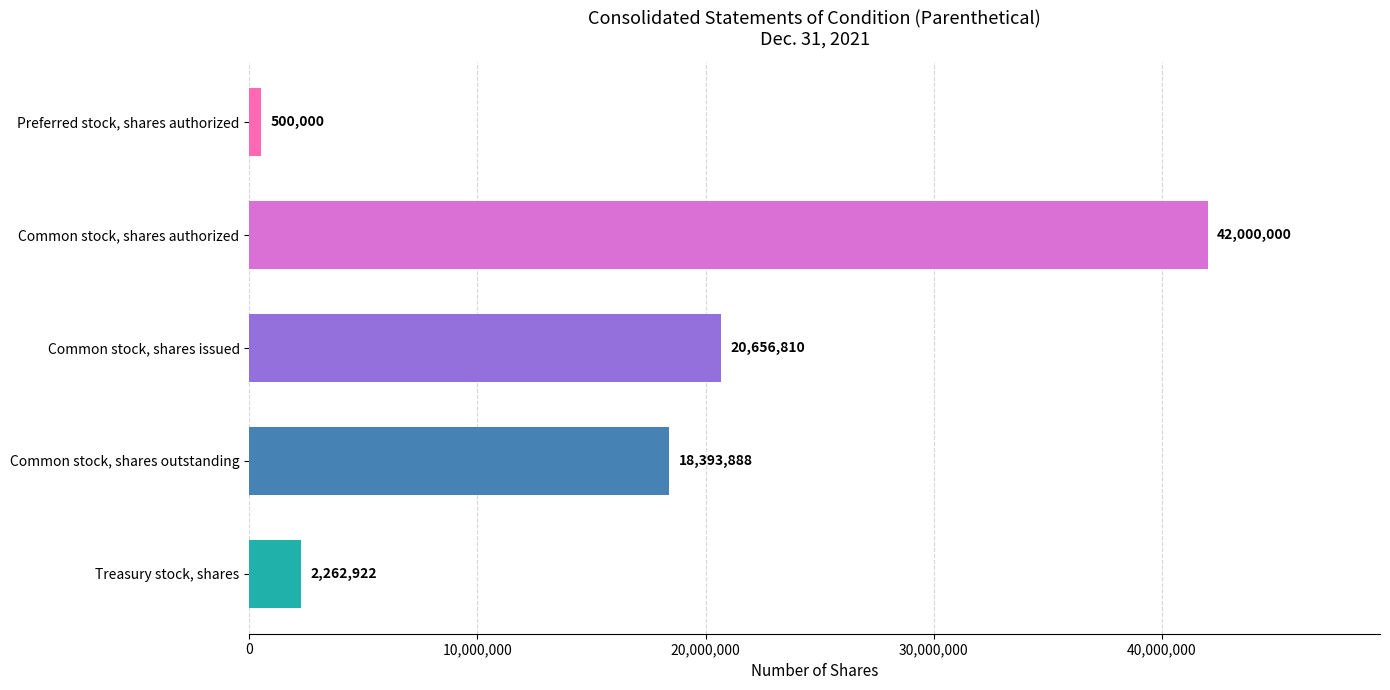

Reading bottom to top, what are all the values shown in this chart?

Treasury stock, shares=2262922	Common stock, shares outstanding=18393888	Common stock, shares issued=20656810	Common stock, shares authorized=42000000	Preferred stock, shares authorized=500000